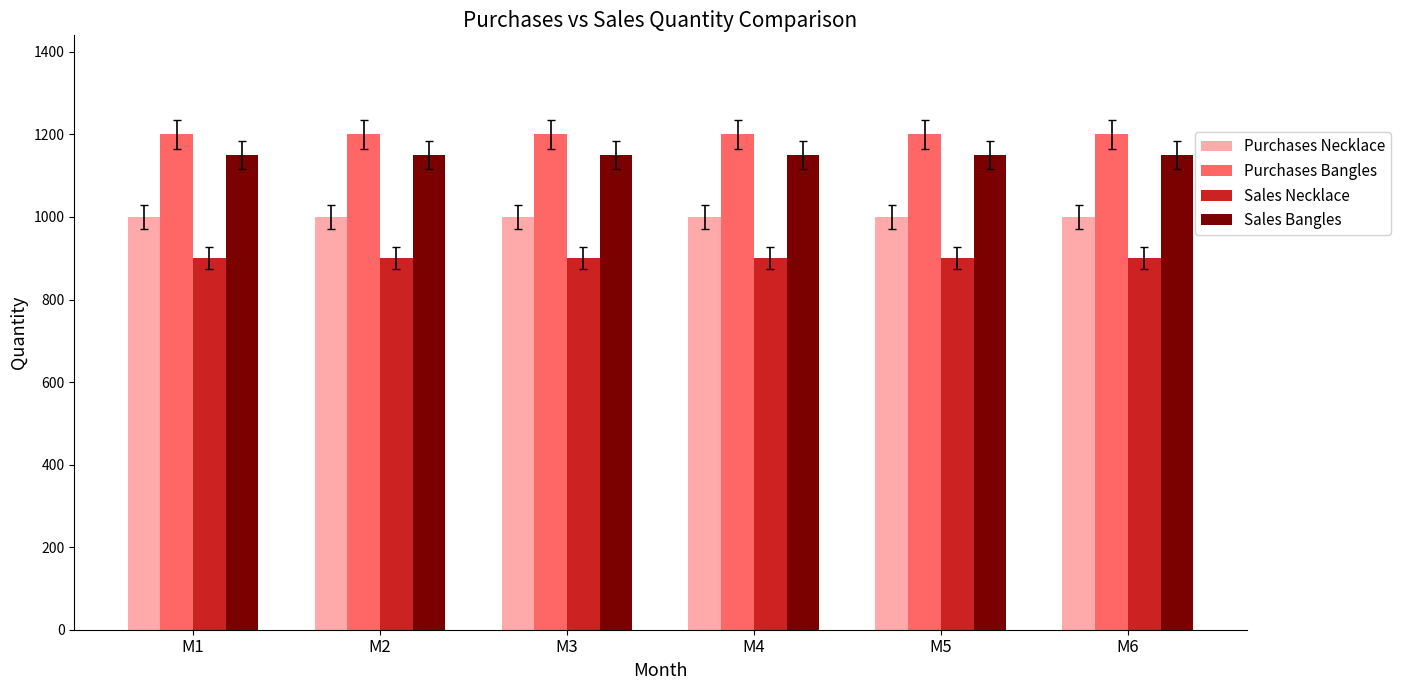

Reading left to right, extract all data points from this chart.

Purchases Necklace: M1=1000	M2=1000	M3=1000	M4=1000	M5=1000	M6=1000
Purchases Bangles: M1=1200	M2=1200	M3=1200	M4=1200	M5=1200	M6=1200
Sales Necklace: M1=900	M2=900	M3=900	M4=900	M5=900	M6=900
Sales Bangles: M1=1150	M2=1150	M3=1150	M4=1150	M5=1150	M6=1150